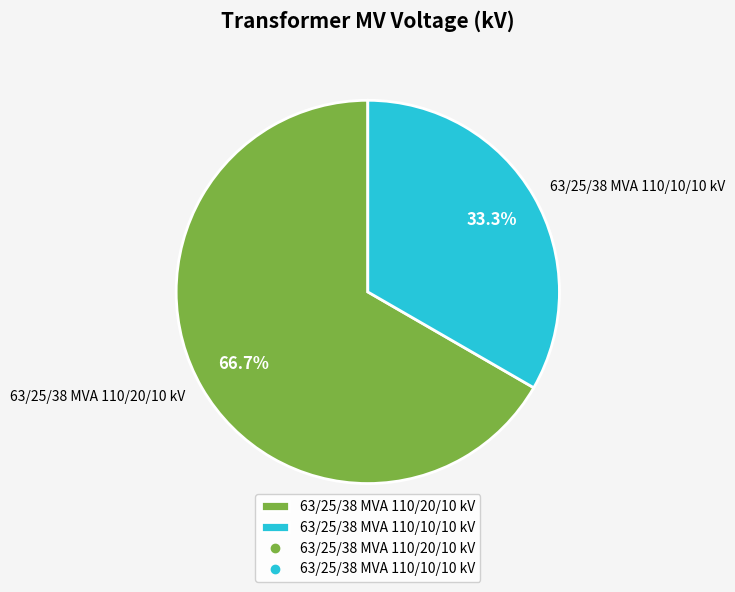

Between 63/25/38 MVA 110/10/10 kV and 63/25/38 MVA 110/20/10 kV, which is larger?

63/25/38 MVA 110/20/10 kV